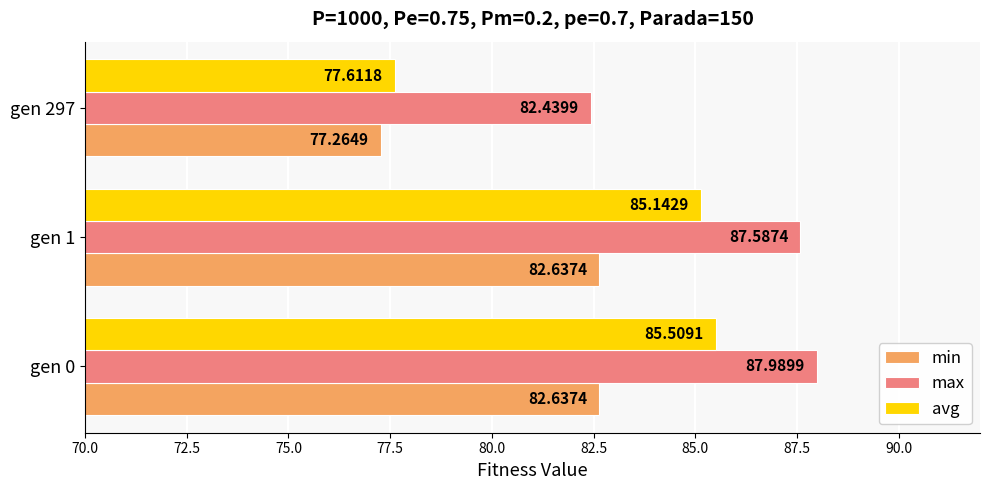

What is the difference between the maximum and minimum values in the min series?

5.4